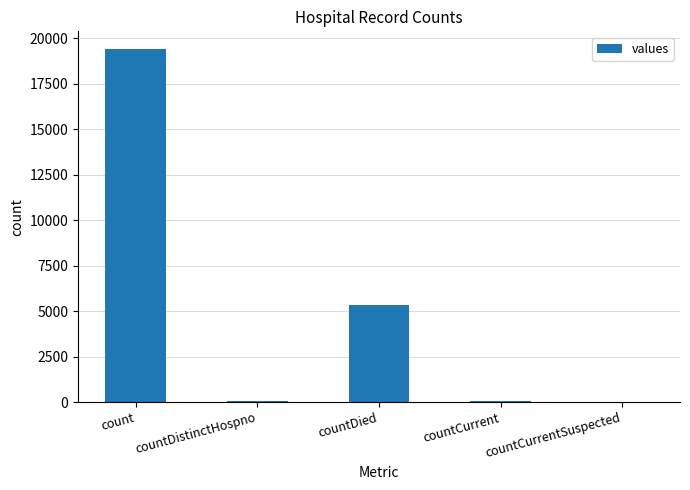

What is the sum of all values?

24875